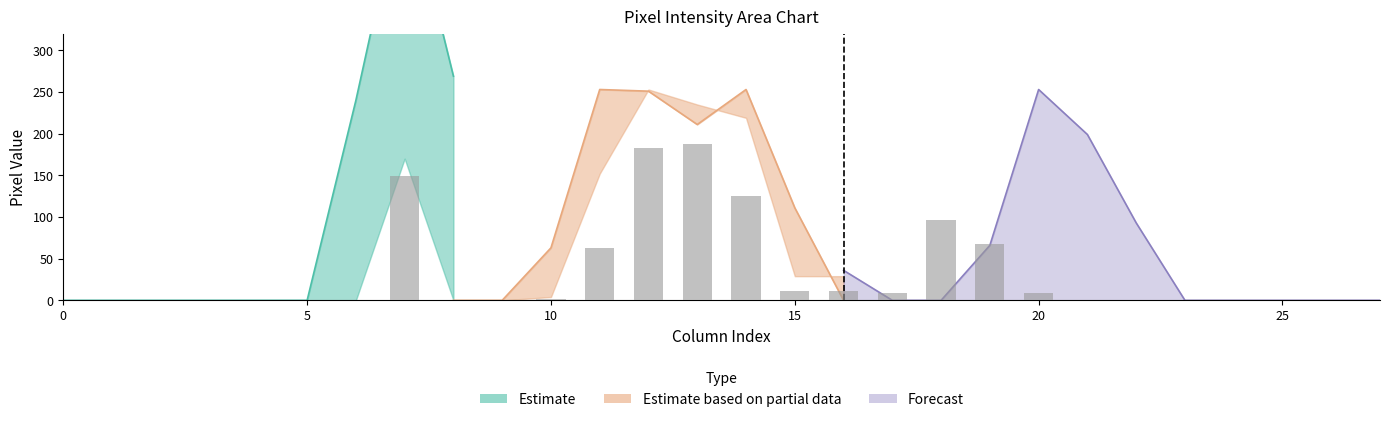

Which has a higher value, 26 or 19?

19